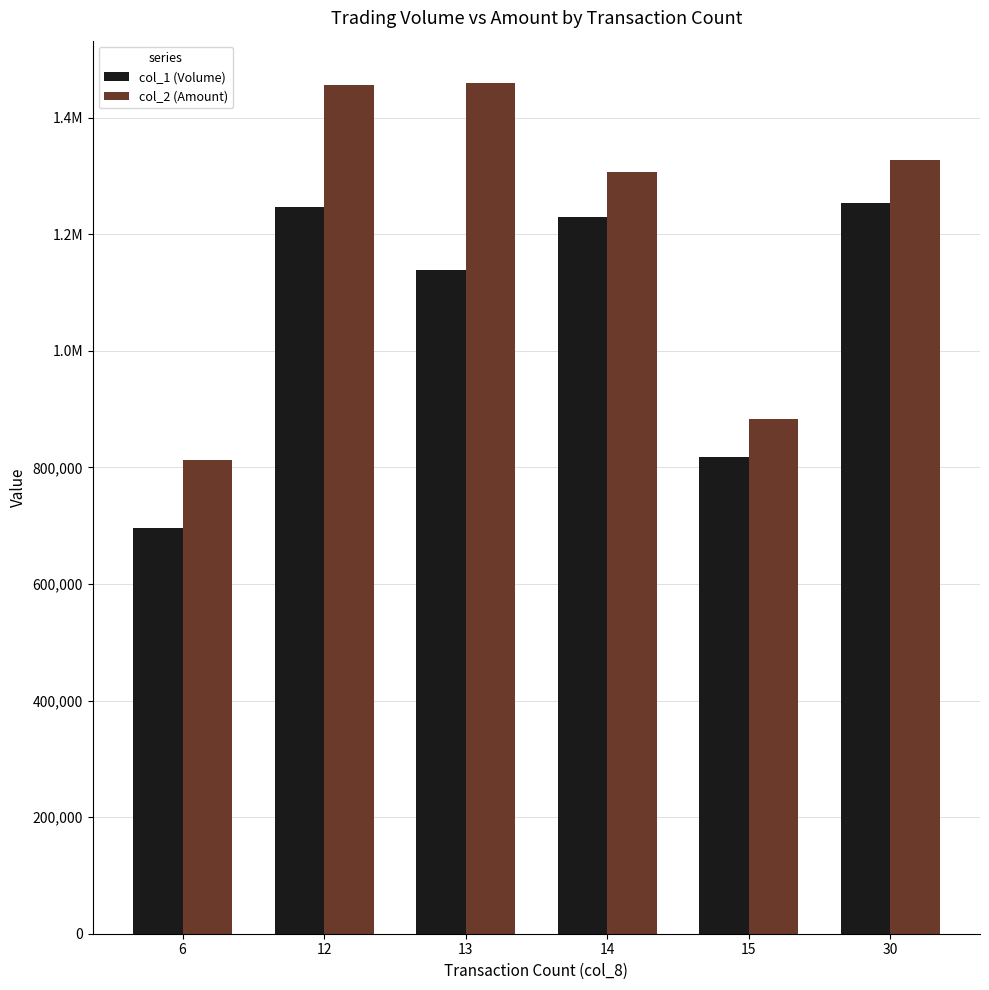

True or false: col_2 (Amount) has a value of 2166393 at 30.

False